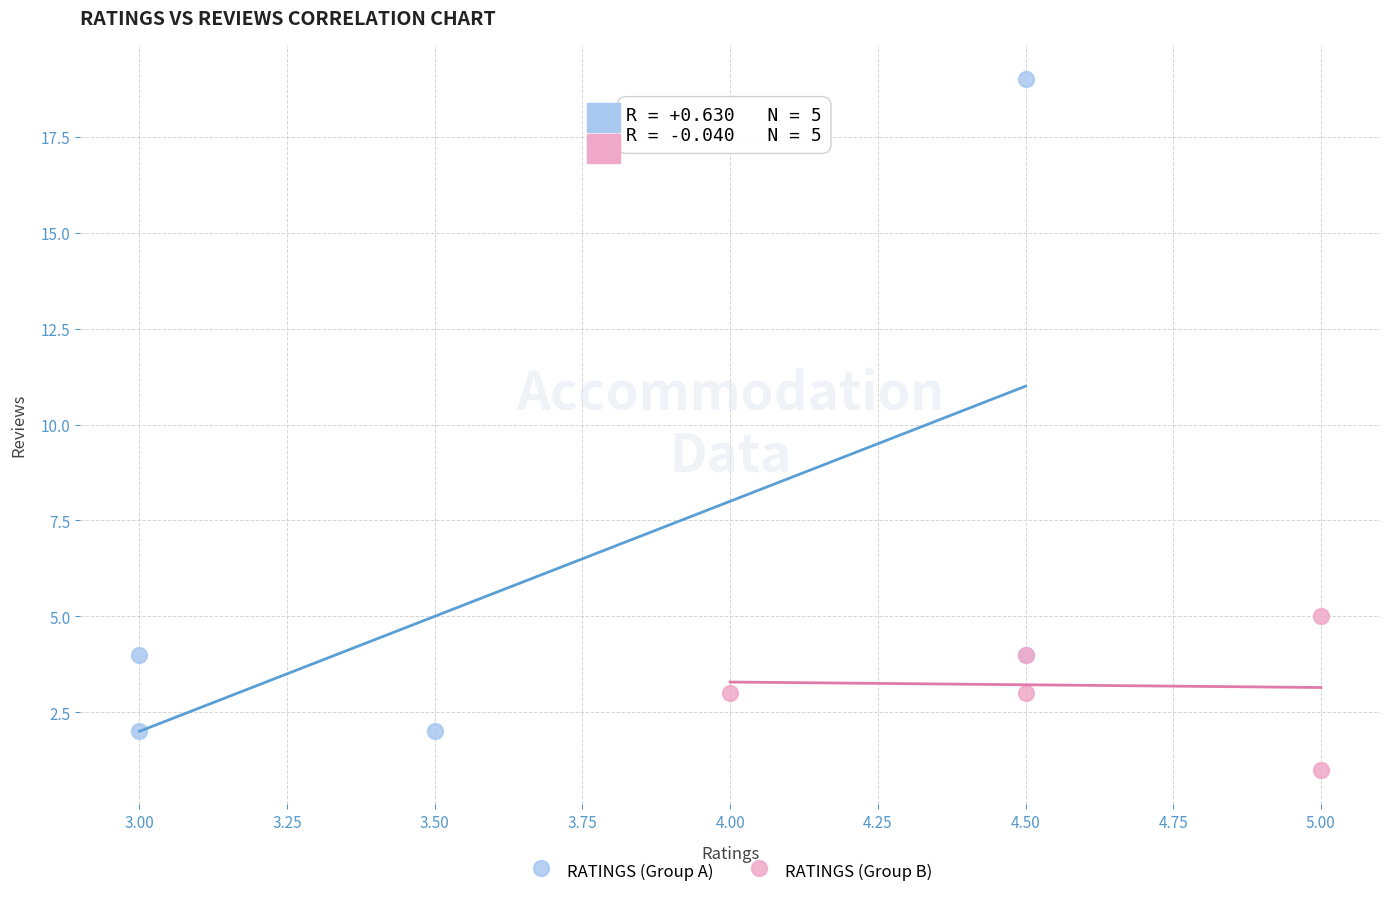

Which series contains the highest Y value?

RATINGS (Group A)